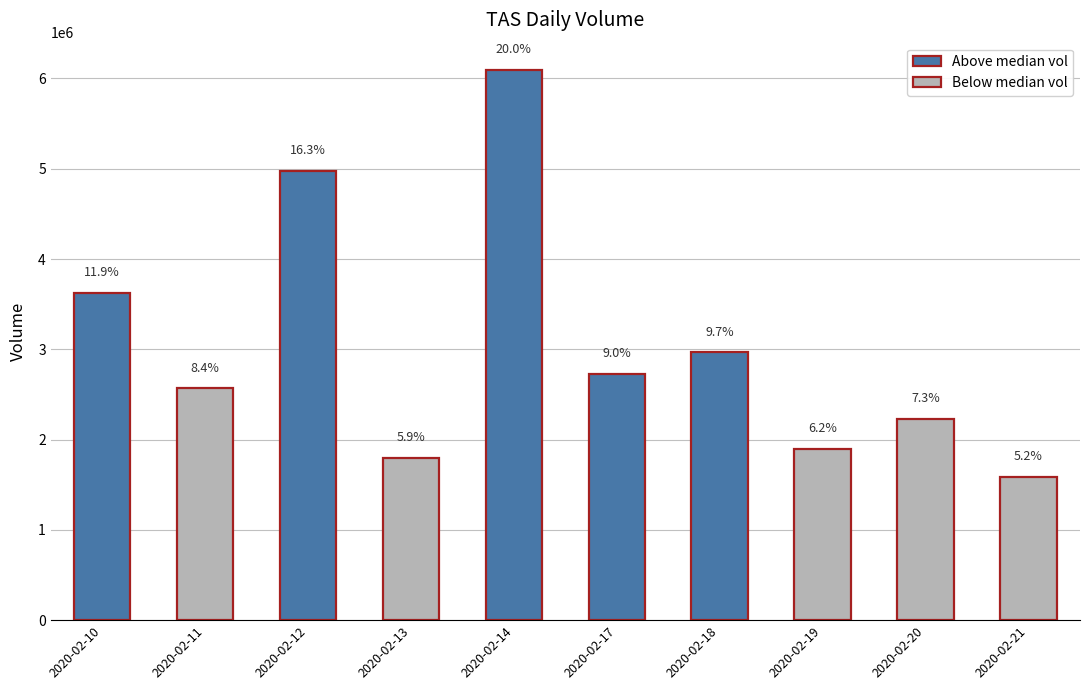

Are the bars grouped side by side (vs. stacked)?

No